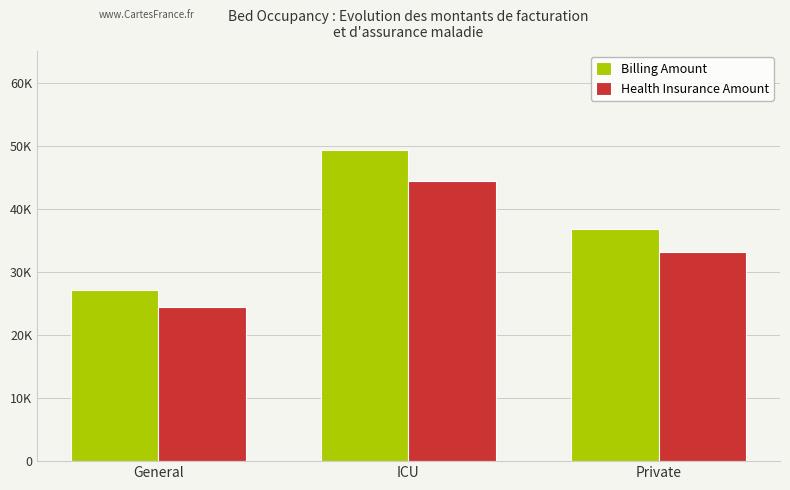

Are the bars horizontal?

No